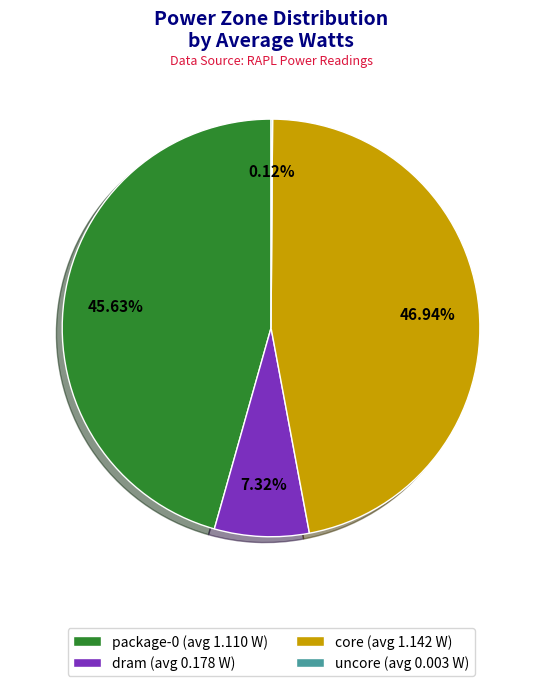

Does any single category account for the majority?

No